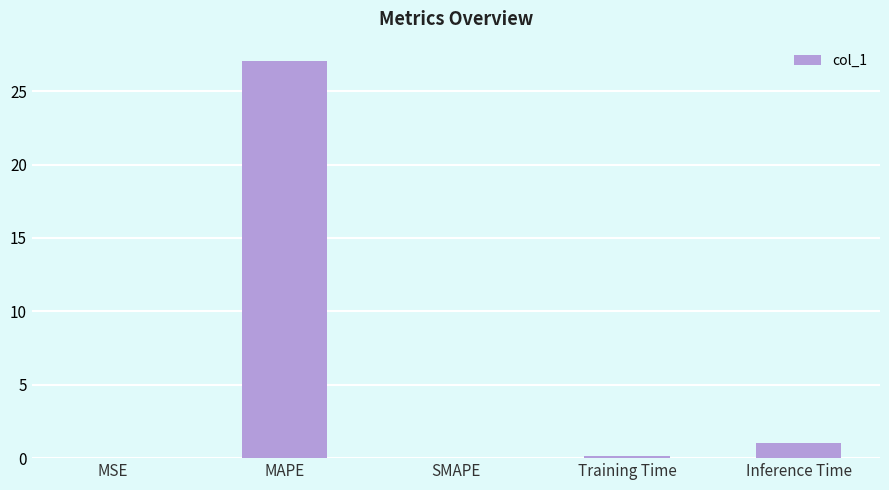

Are the bars grouped side by side (vs. stacked)?

No